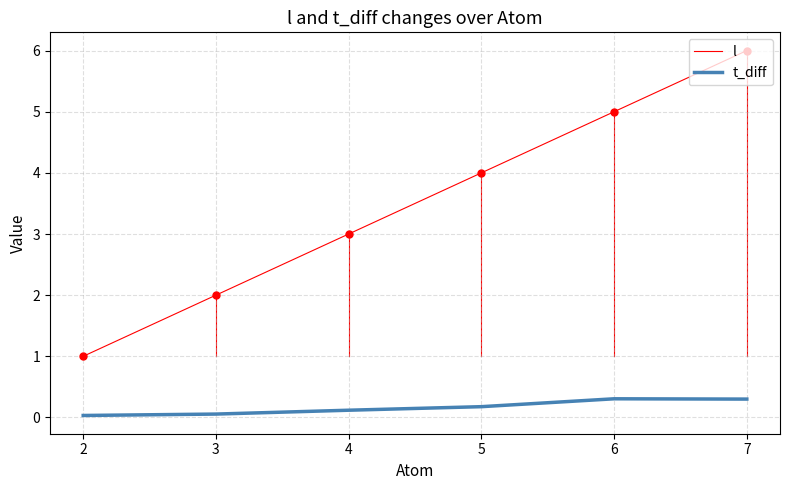

The value of l at 3 is 2.0. True or false?

True